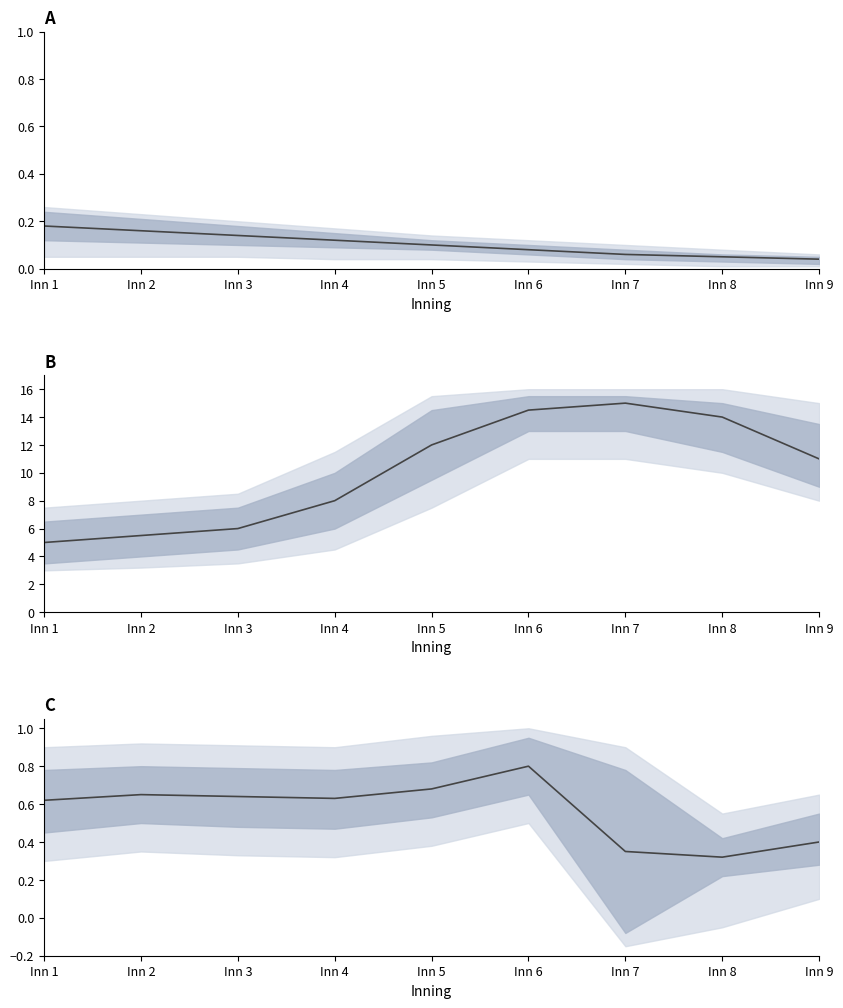

What is the difference between the maximum and second lowest values?

0.5